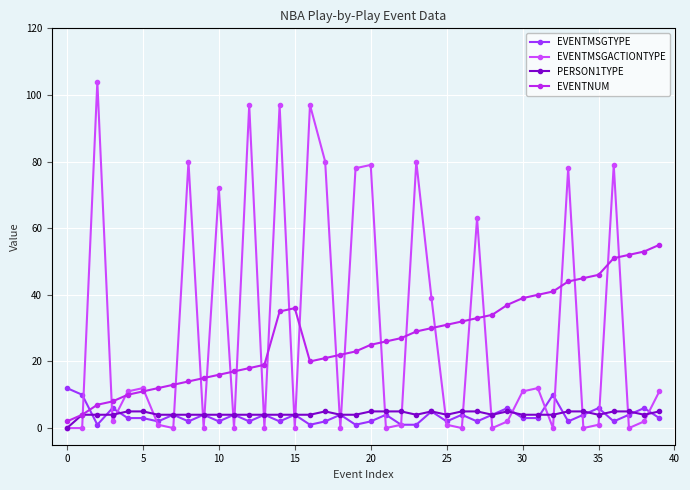

How many lines are shown in the chart?

4